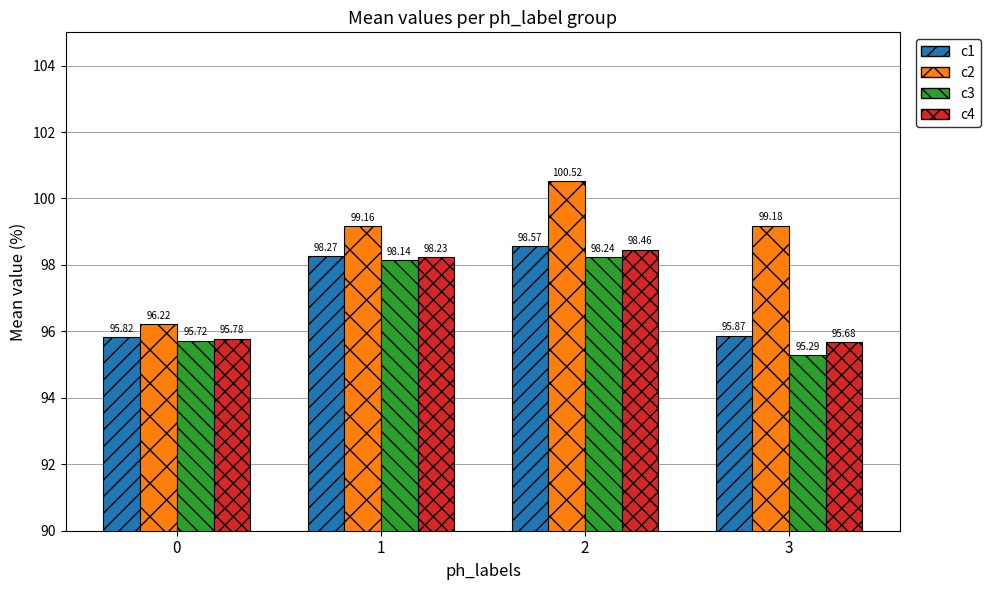

Which series has the largest total across all categories?

c2